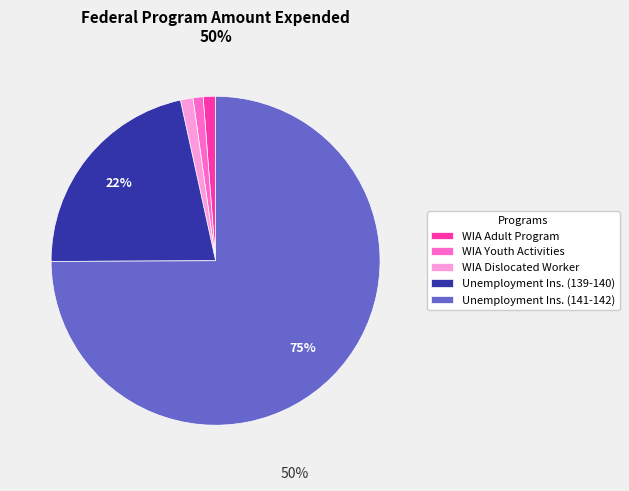

Does any single category account for the majority?

Yes